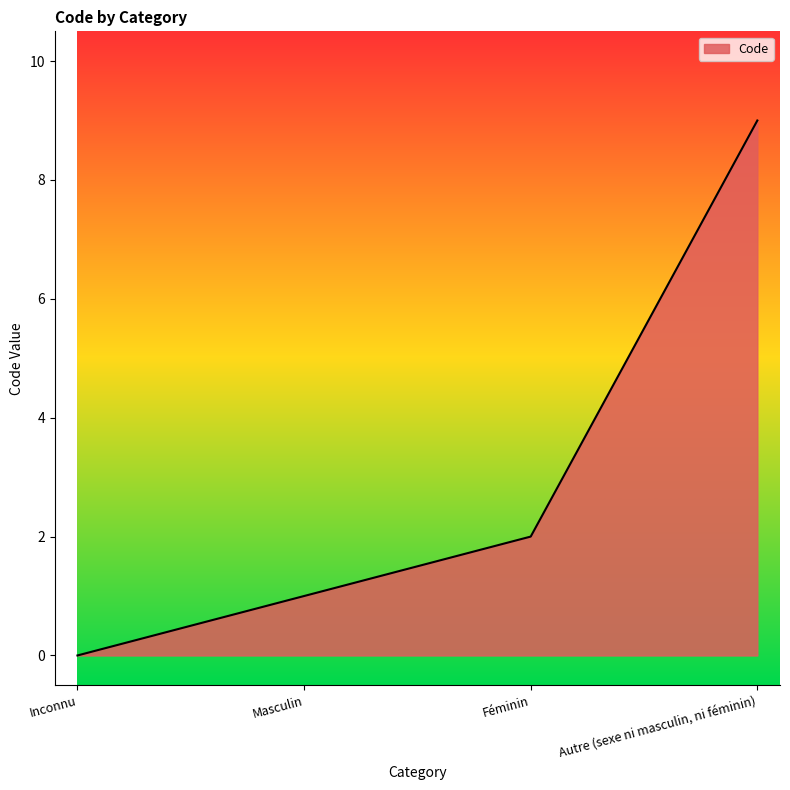

Rank the categories by value from highest to lowest.

Autre (sexe ni masculin, ni féminin), Féminin, Masculin, Inconnu